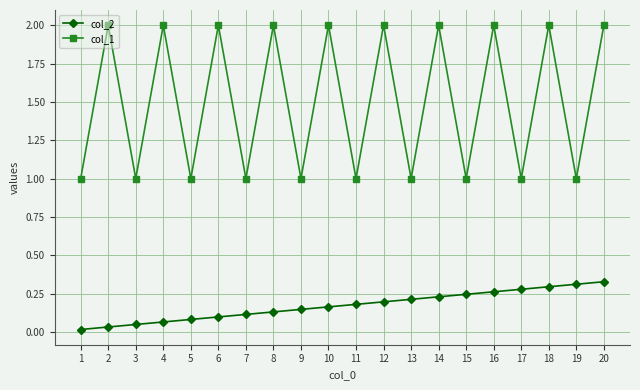

Which series changed the most between 7 and 8?

col_1